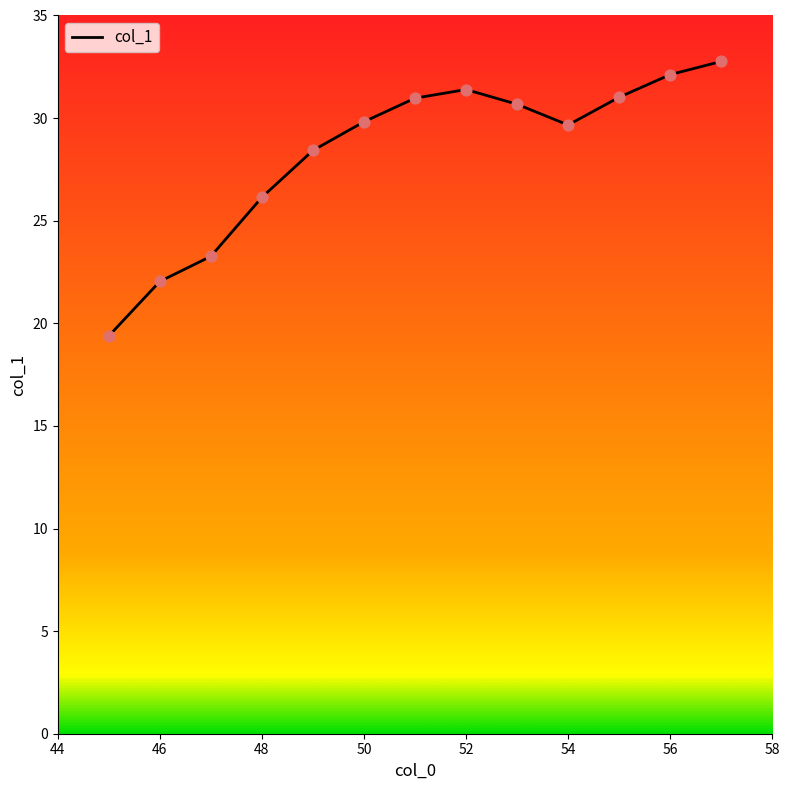

What is the minimum value shown in the chart?

19.4